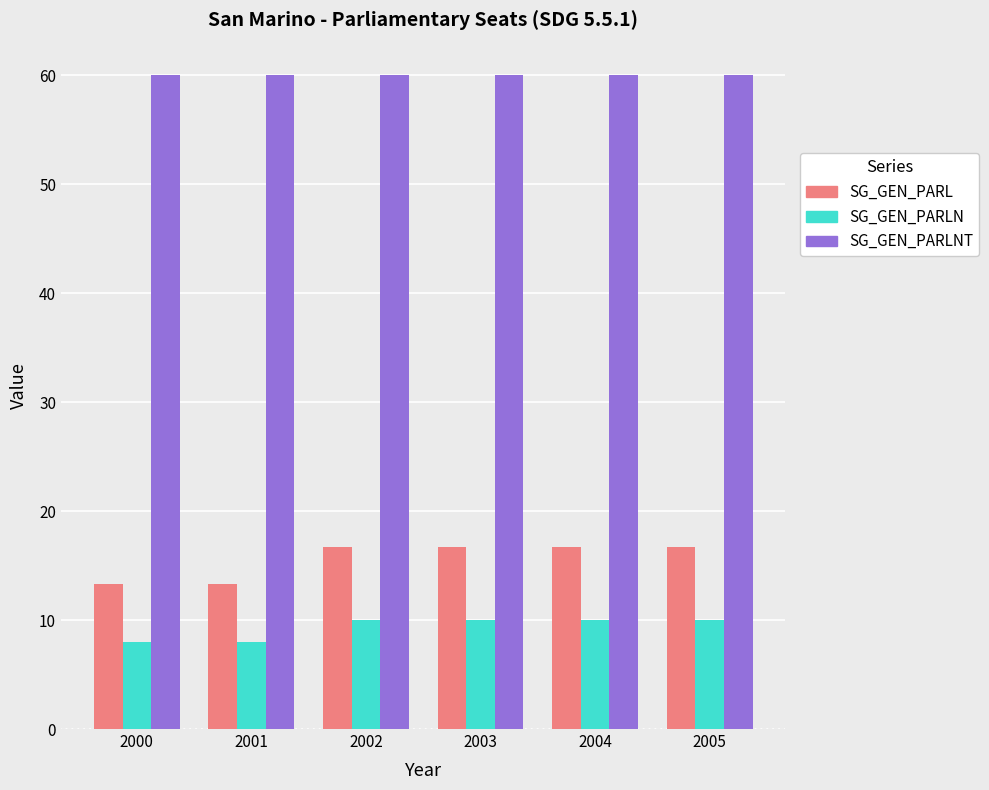

Are the bars grouped side by side (vs. stacked)?

Yes